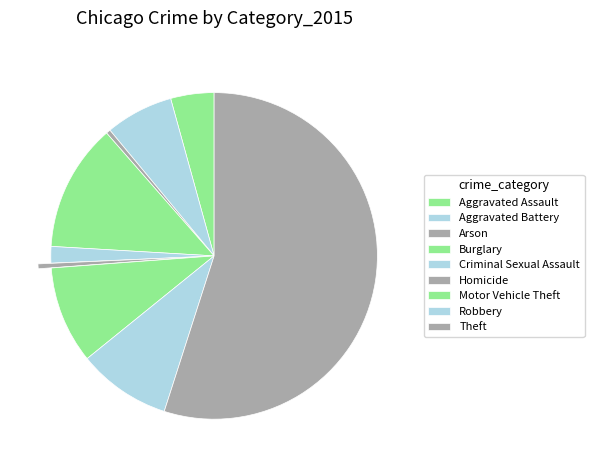

The Theft slice represents 55% of the pie. True or false?

True